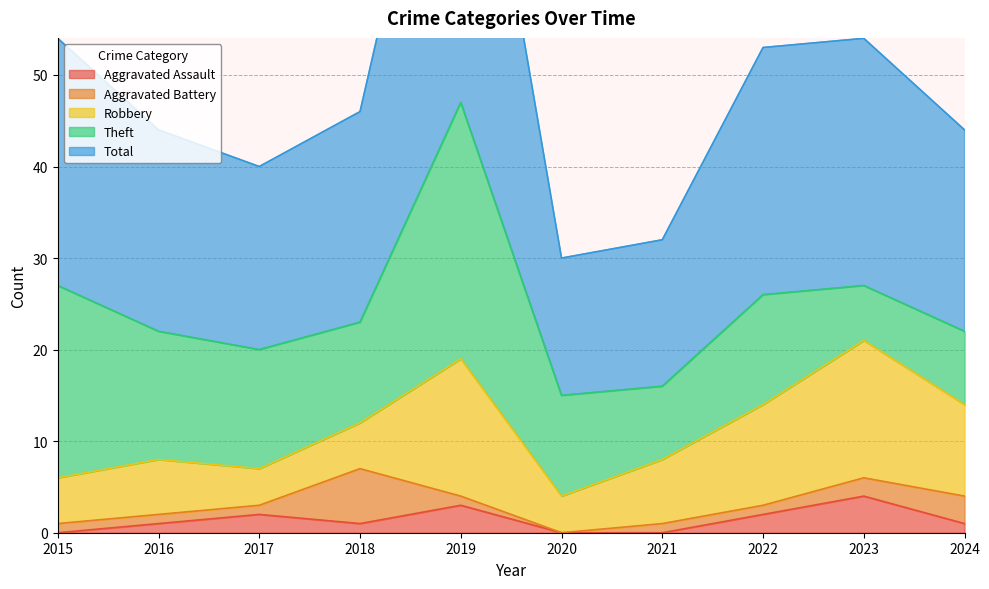

How many interior local valleys does the Aggravated Assault series have?

1